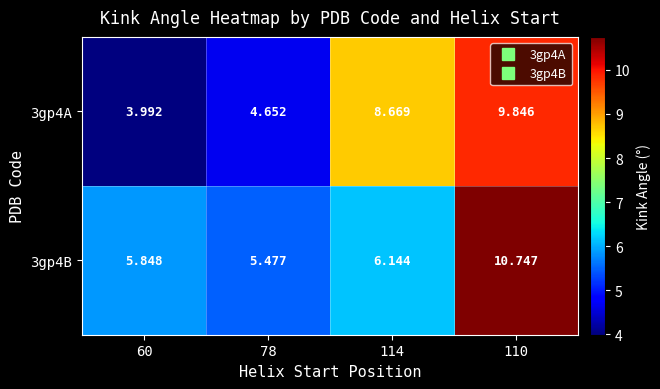

Is the value of 3gp4A at 60 greater than the value of 3gp4B at 60?

No